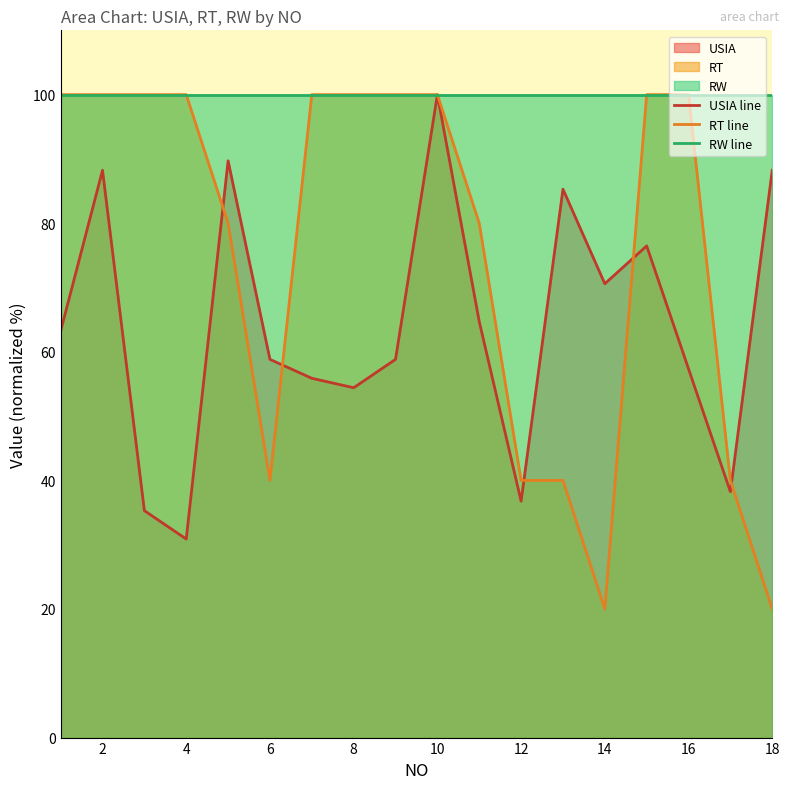

The RW line series shows 100.0 at 16. True or false?

True